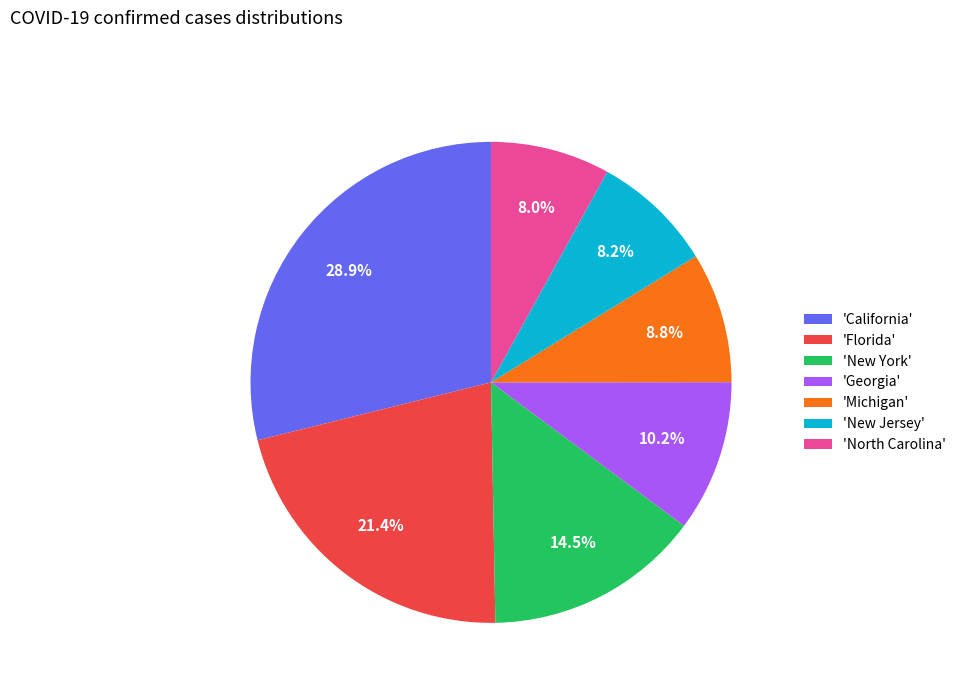

To the nearest percent, what is the average slice percentage?

14%